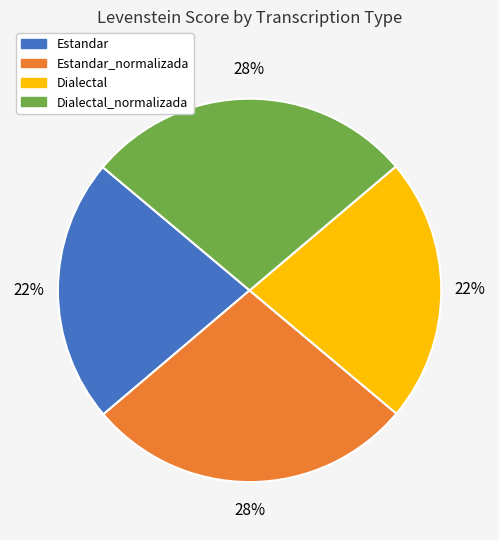

To the nearest percent, what is the combined percentage of Estandar_normalizada and Dialectal?

50%